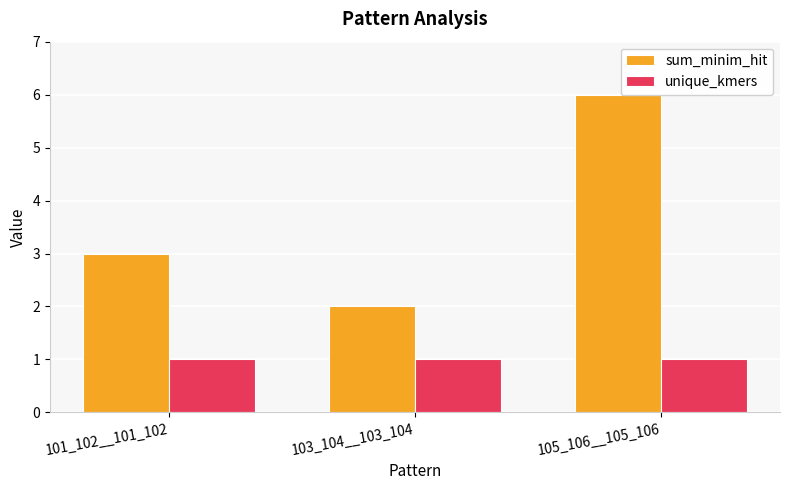

How many bars are there in each group?

2